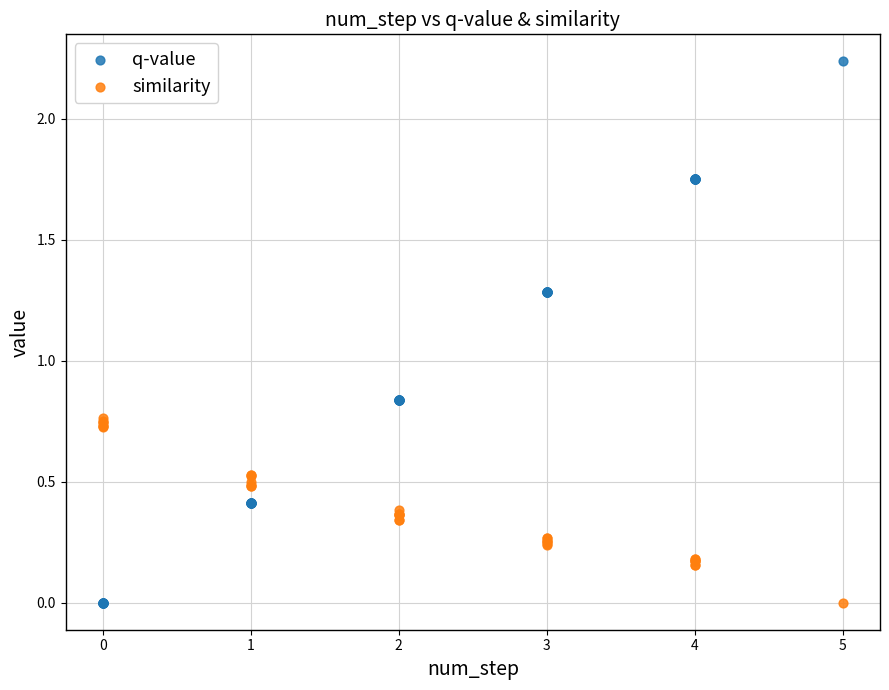

Which series reaches the maximum Y coordinate?

q-value